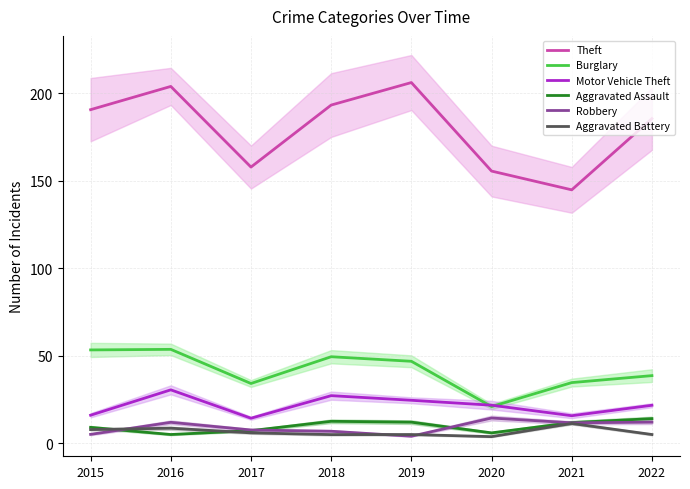

Which series has the widest spread of values?

Theft